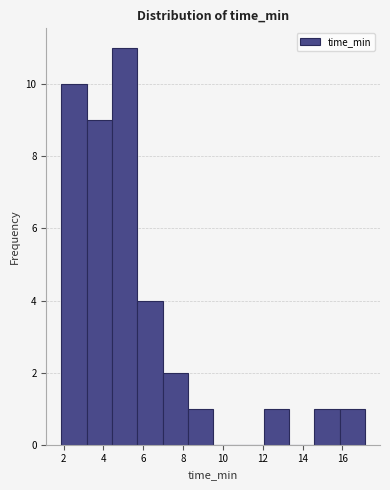

Over which range of the x-axis is the bar tallest?

4.4 to 5.8